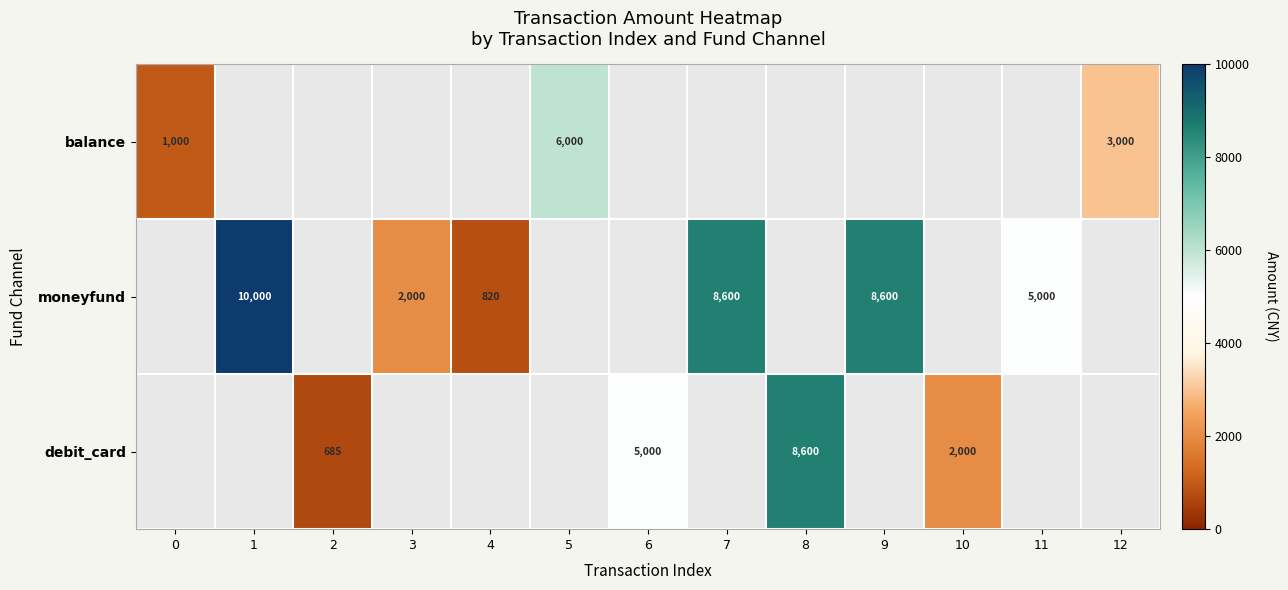

True or false: debit_card has a value of 8525 at 6.

False